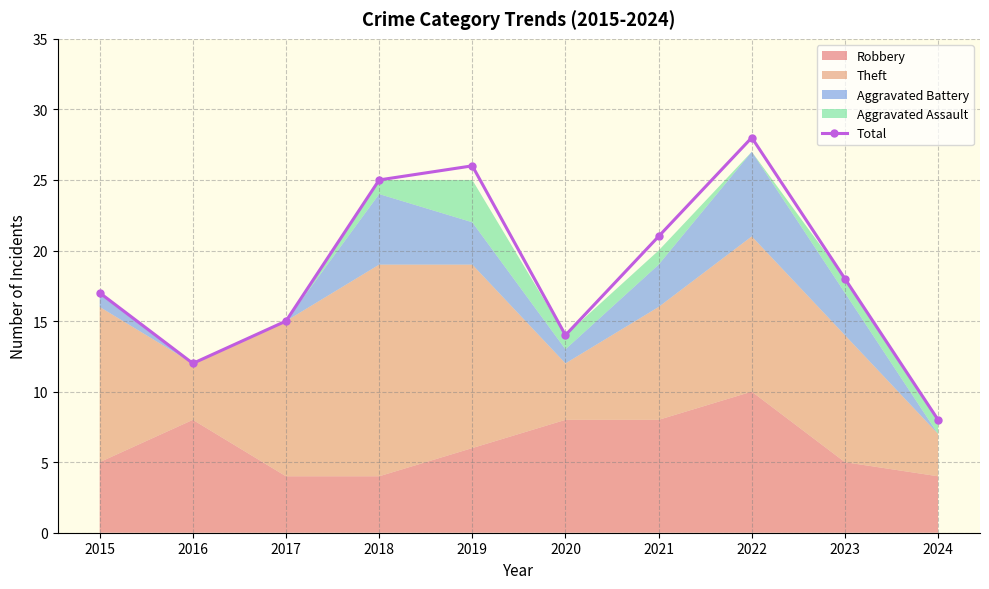

How many points are higher than both their immediate neighbors (excluding endpoints)?

2